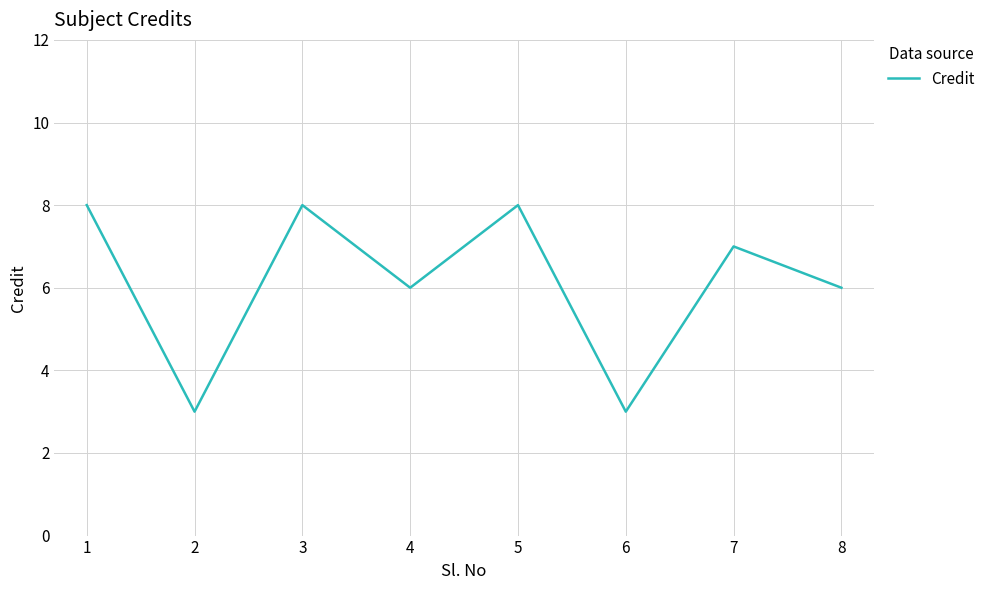

What is the ratio of the value at 6 to the value at 5?

0.4